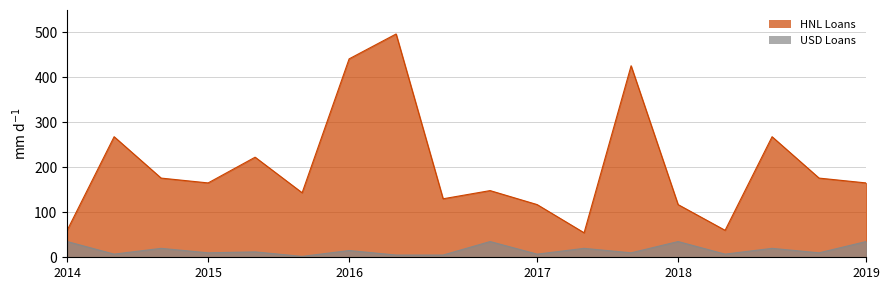

What is the lowest value of the HNL Loans series?

54.5